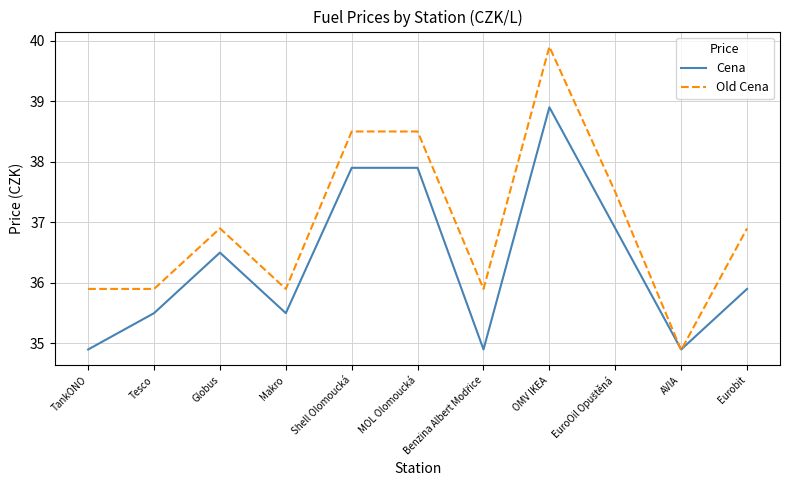

What is the sum of all Cena values?

399.7